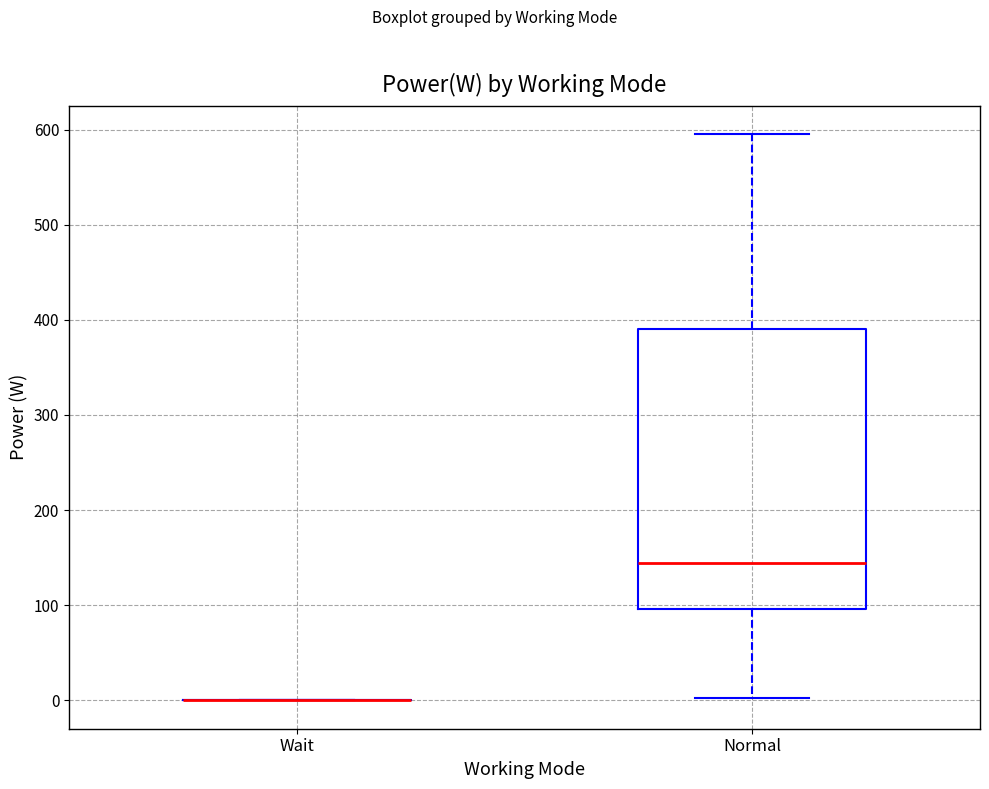

Reading left to right, read every box against the y-axis: the position of its median line, the range the box covers, and the ends of its whiskers. The values are not printed on the chart, so give them approximately, as read against the axis.

Wait: box collapsed to a line at 0, whiskers 0 to 0
Normal: median 140, box 100 to 390, whiskers 0 to 600